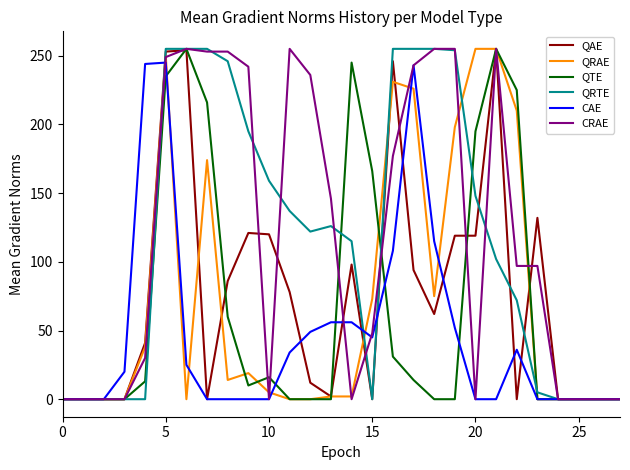

Is this an area chart (filled region under the line)?

No